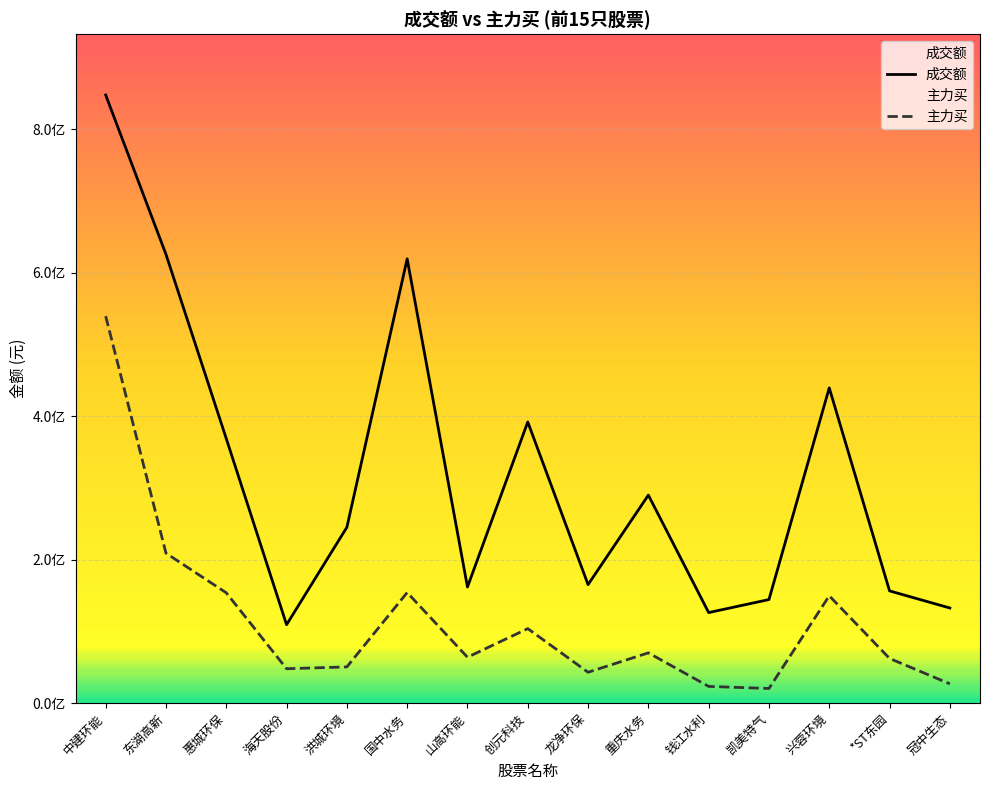

Reading left to right, what are all the values shown in this chart?

成交额: 847575921	625453472	368704826	109342508	245125015	619161441	161900120	391881466	165193847	289941687	126264724	144381725	439387663	156478482	132647035
主力买: 539405621	209048640	153798579	47991646	50544197	154179941	64021116	103890448	43082815	70136866	23368304	20468794	149627566	62342203	26927149